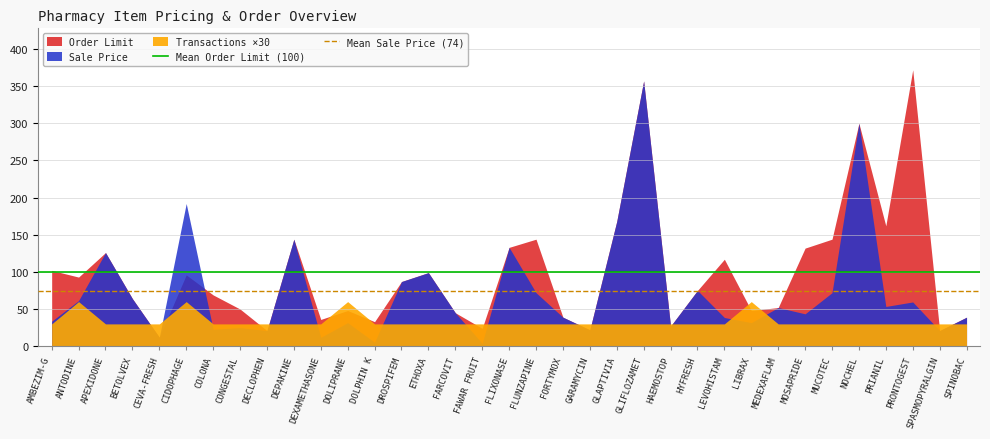

True or false: Mean Sale Price (74) has a value of 74.0 at AMBEZIM-G.

True